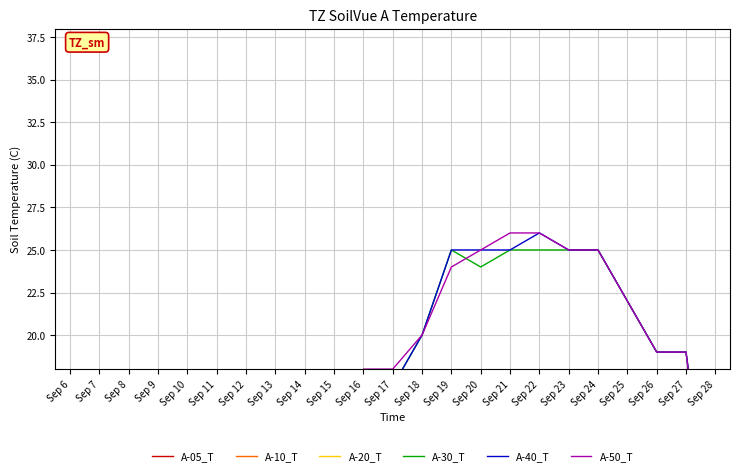

Is the value of A-20_T at Sep 16 greater than the value of A-30_T at Sep 21?

No